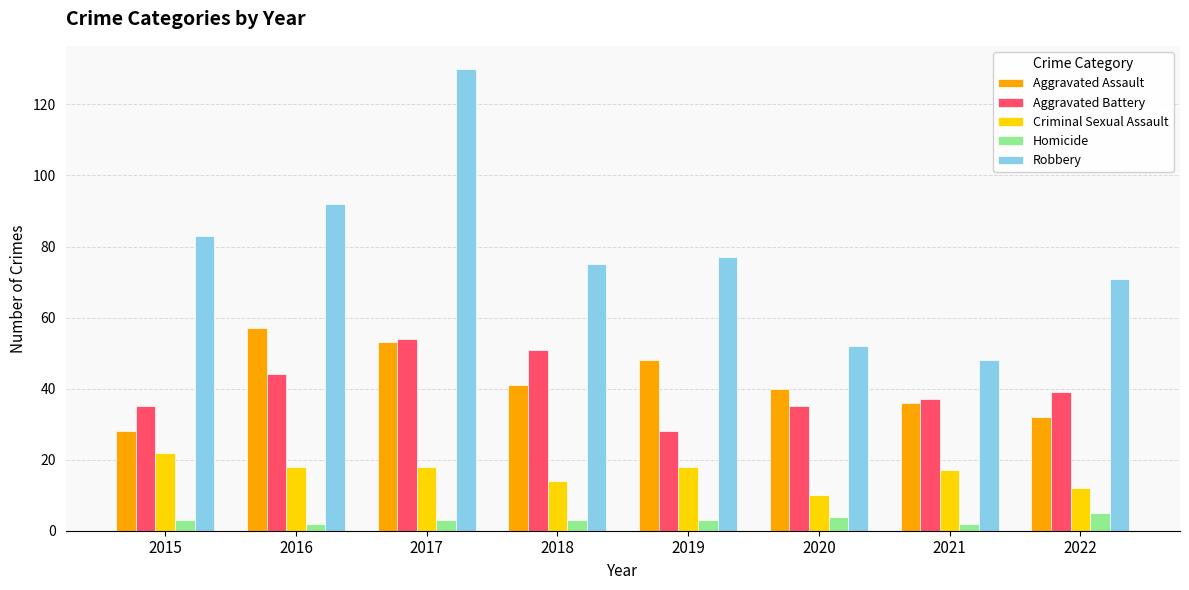

Between 2016 and 2020, which series saw the biggest shift?

Robbery